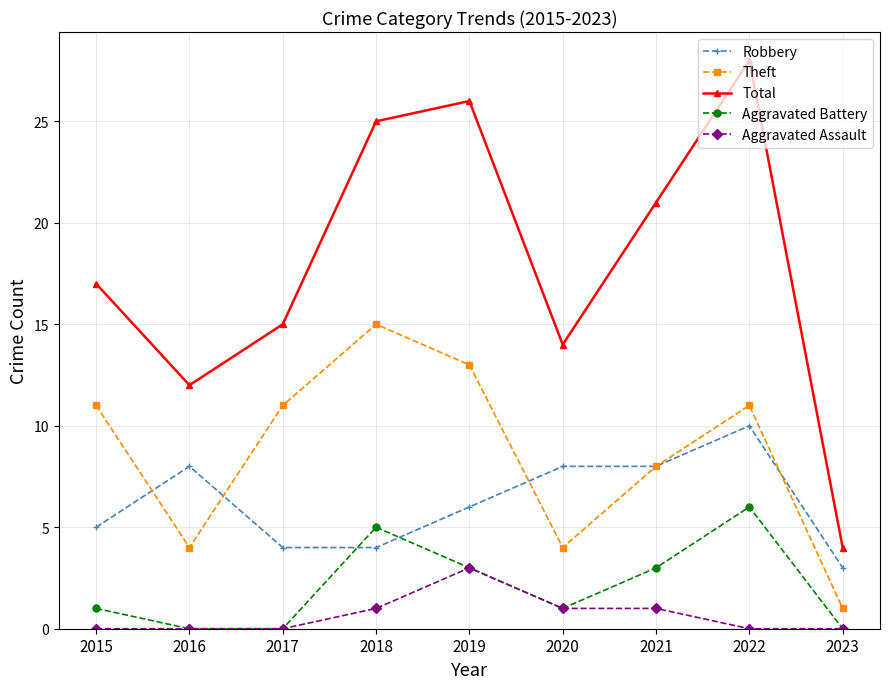

What are all the series names shown in the legend?

Robbery, Theft, Total, Aggravated Battery, Aggravated Assault